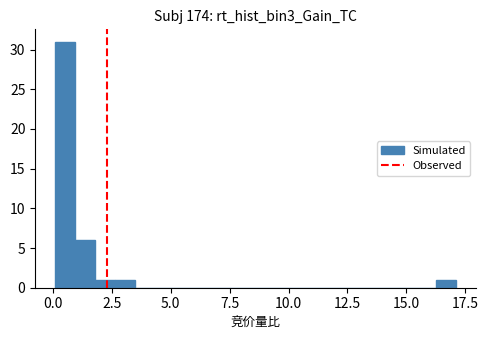

Read against the x-axis, roughly where is the centre of the tallest bar?

0.5